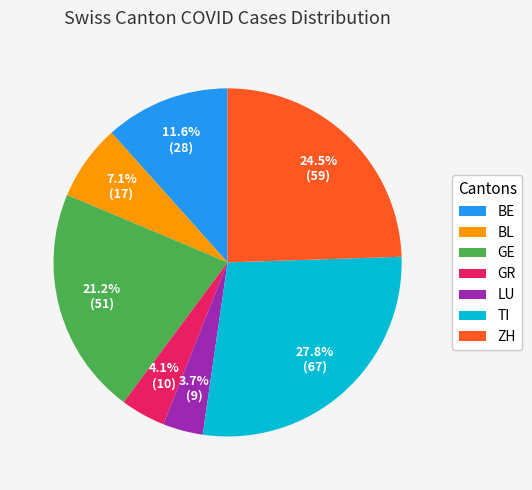

Is there any slice that represents more than half of the pie?

No